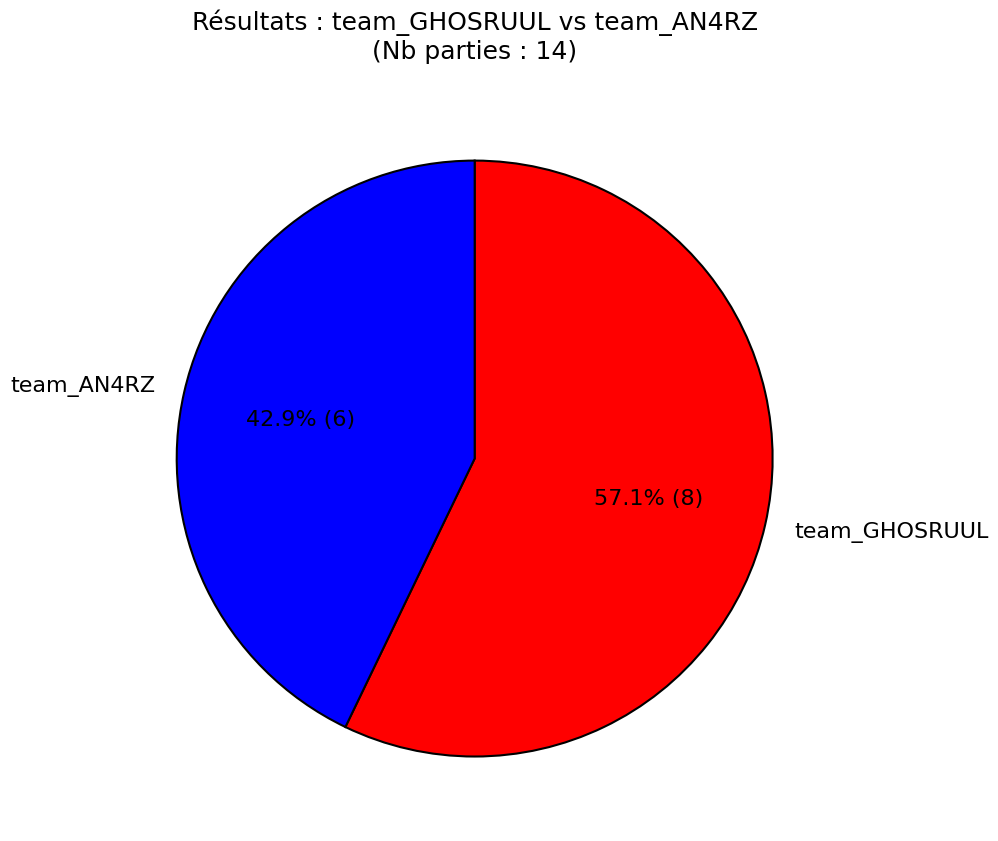

Rank the categories by value from lowest to highest.

team_AN4RZ, team_GHOSRUUL